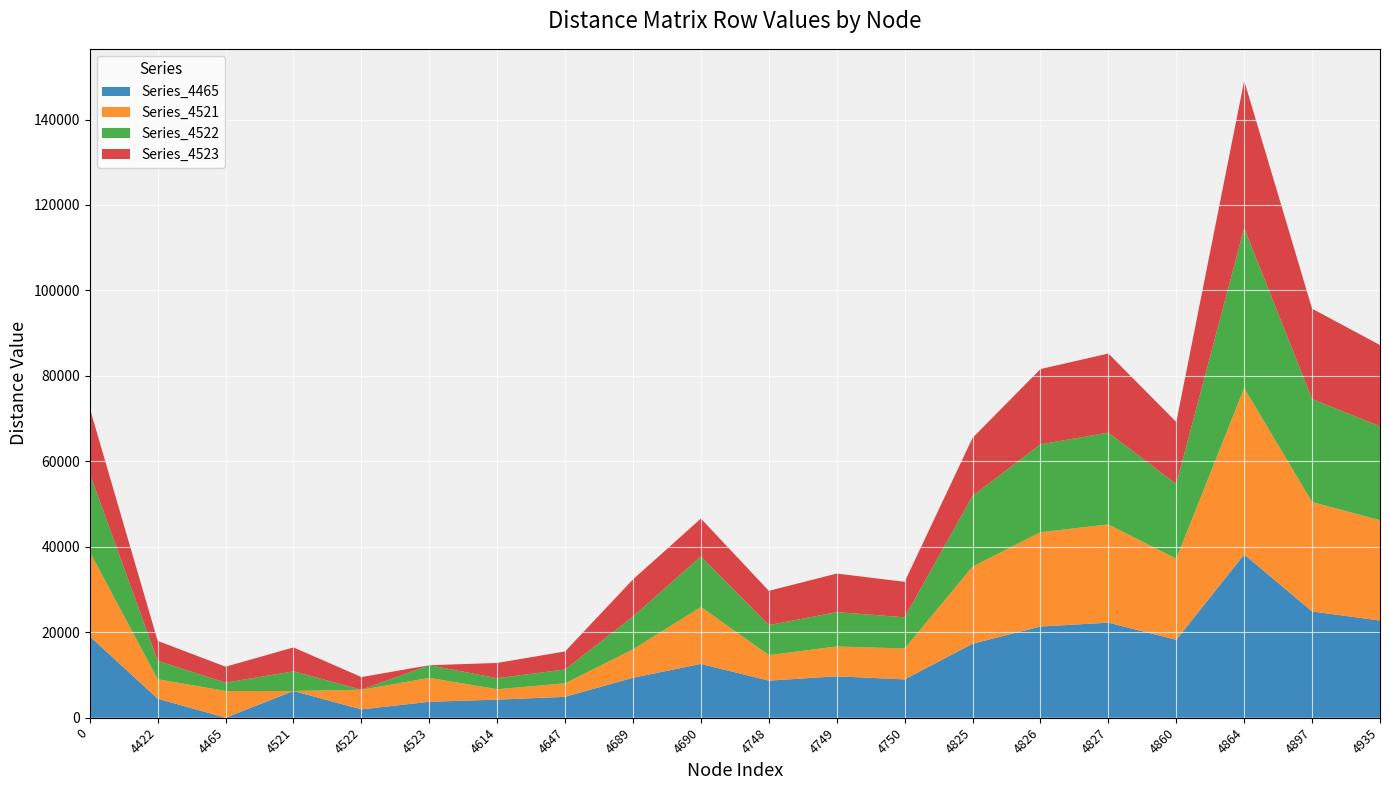

Reading left to right, extract all data points from this chart.

Series_4465: 0=19051.4	4422=4459.0	4465=0.0	4521=6259.2	4522=1951.2	4523=3733.1	4614=4235.1	4647=4894.7	4689=9355.4	4690=12596.8	4748=8682.9	4749=9694.3	4750=8967.7	4825=17318.1	4826=21342.9	4827=22252.3	4860=18246.6	4864=38216.4	4897=24875.9	4935=22748.0
Series_4521: 0=19784.4	4422=4552.6	4465=6259.2	4521=0.0	4522=4603.3	4523=5593.5	4614=2439.2	4647=3157.5	4689=6642.9	4690=13329.8	4748=5970.3	4749=6981.8	4750=7232.5	4825=18051.0	4826=22075.9	4827=22985.3	4860=18979.6	4864=38949.4	4897=25608.8	4935=23481.0
Series_4522: 0=18280.3	4422=4303.1	4465=1951.2	4521=4603.3	4522=0.0	4523=2961.9	4614=2579.2	4647=3238.8	4689=7699.5	4690=11825.7	4748=7027.0	4749=8038.4	4750=7311.8	4825=16546.9	4826=20571.7	4827=21481.1	4860=17475.5	4864=37445.2	4897=24104.7	4935=21976.8
Series_4523: 0=15318.3	4422=4671.7	4465=3733.1	4521=5593.5	4522=2961.9	4523=0.0	4614=3569.5	4647=4229.1	4689=8689.8	4690=8863.7	4748=8017.2	4749=9028.7	4750=8302.0	4825=13585.0	4826=17609.8	4827=18519.2	4860=14513.6	4864=34483.3	4897=21142.8	4935=19014.9